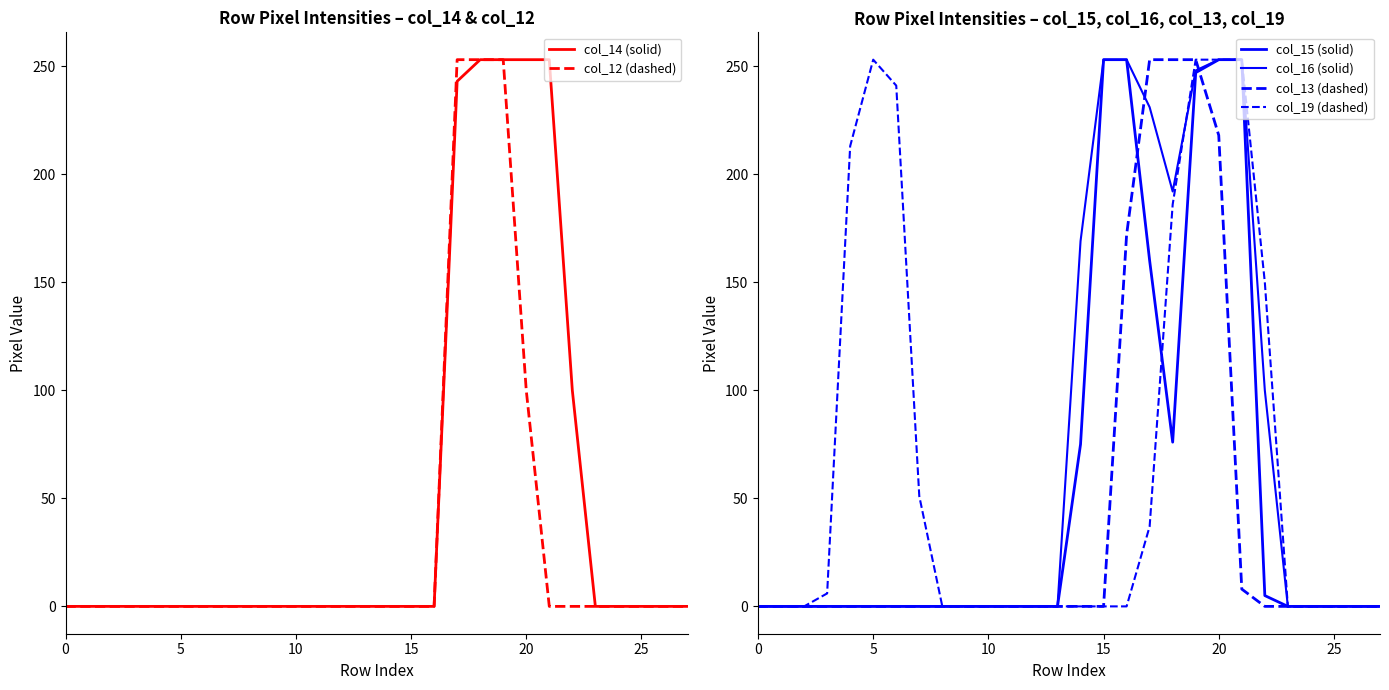

Reading right to left, what are all the values shown in this chart?

col_14 (solid): 0	0	0	0	0	100	253	253	253	253	243	0	0	0	0	0	0	0	0	0	0	0	0	0	0	0	0	0
col_12 (dashed): 0	0	0	0	0	0	0	100	253	253	253	0	0	0	0	0	0	0	0	0	0	0	0	0	0	0	0	0
col_15 (solid): 0	0	0	0	0	5	253	253	247	76	160	253	253	75	0	0	0	0	0	0	0	0	0	0	0	0	0	0
col_16 (solid): 0	0	0	0	0	100	253	253	248	192	231	253	253	169	0	0	0	0	0	0	0	0	0	0	0	0	0	0
col_13 (dashed): 0	0	0	0	0	0	8	218	253	253	253	172	0	0	0	0	0	0	0	0	0	0	0	0	0	0	0	0
col_19 (dashed): 0	0	0	0	0	150	253	253	253	186	37	0	0	0	0	0	0	0	0	0	51	241	253	213	6	0	0	0